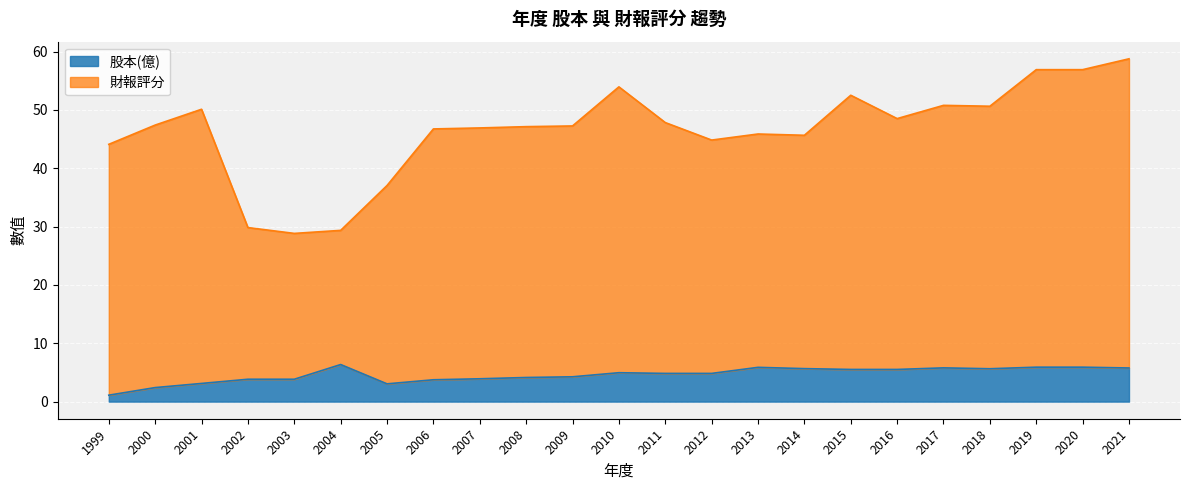

How many values in the 股本(億) series exceed 4?

15